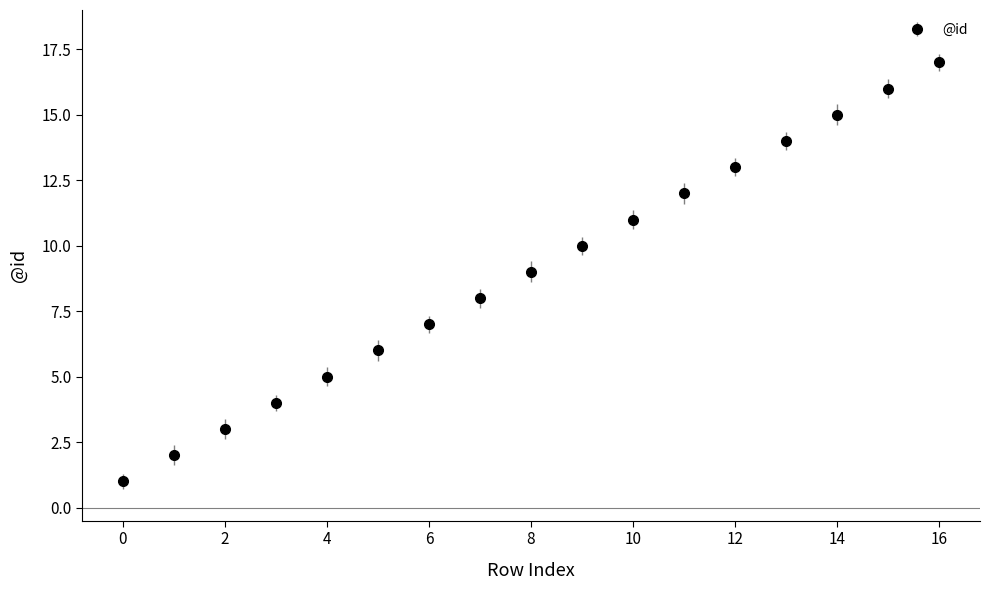

True or false: there are more than 0 points higher than both neighbors.

False